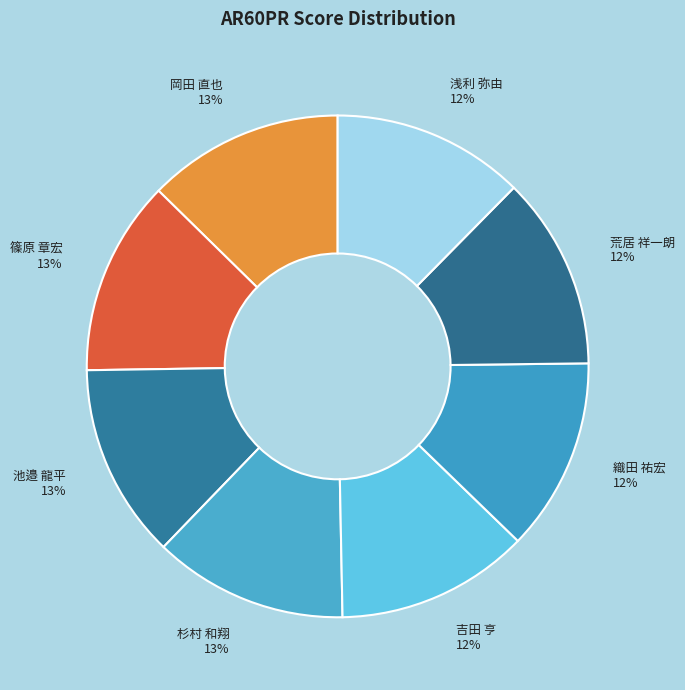

The 池邉 龍平 slice represents 13% of the pie. True or false?

True